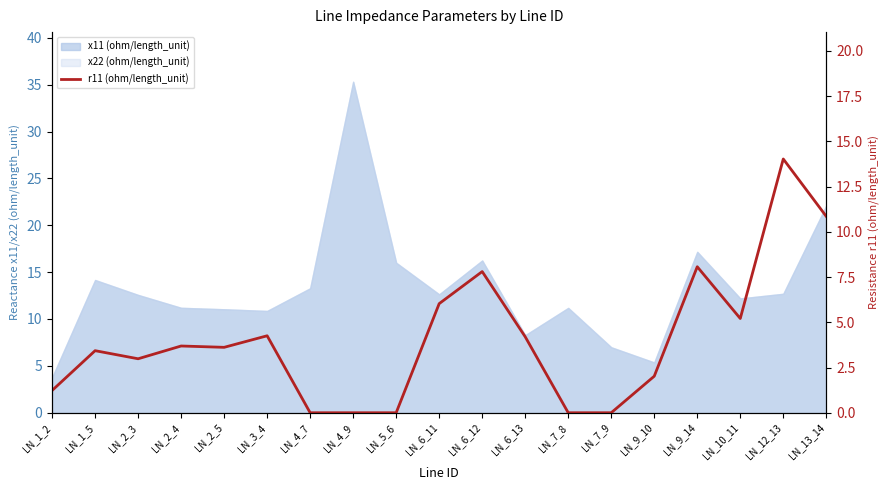

What is the value of the 5th point from the left?

3.6